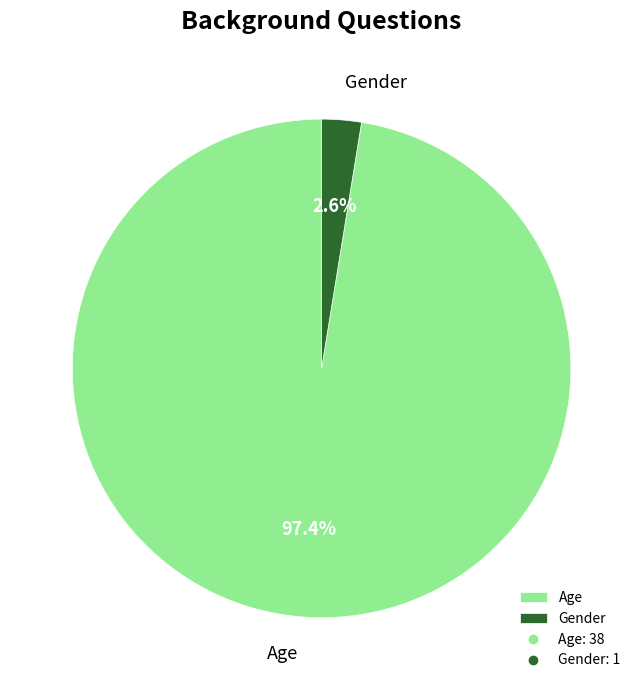

Which category has the smallest portion of the pie?

Gender